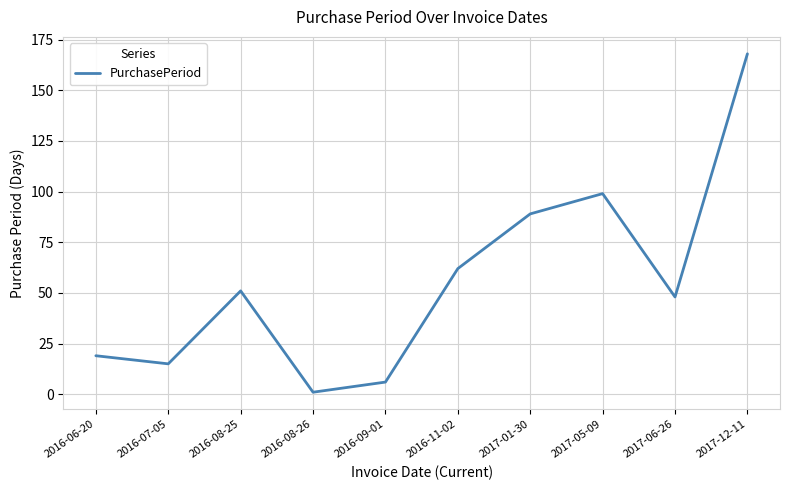

What is the change in value from 2016-08-25 to 2016-08-26?

-50